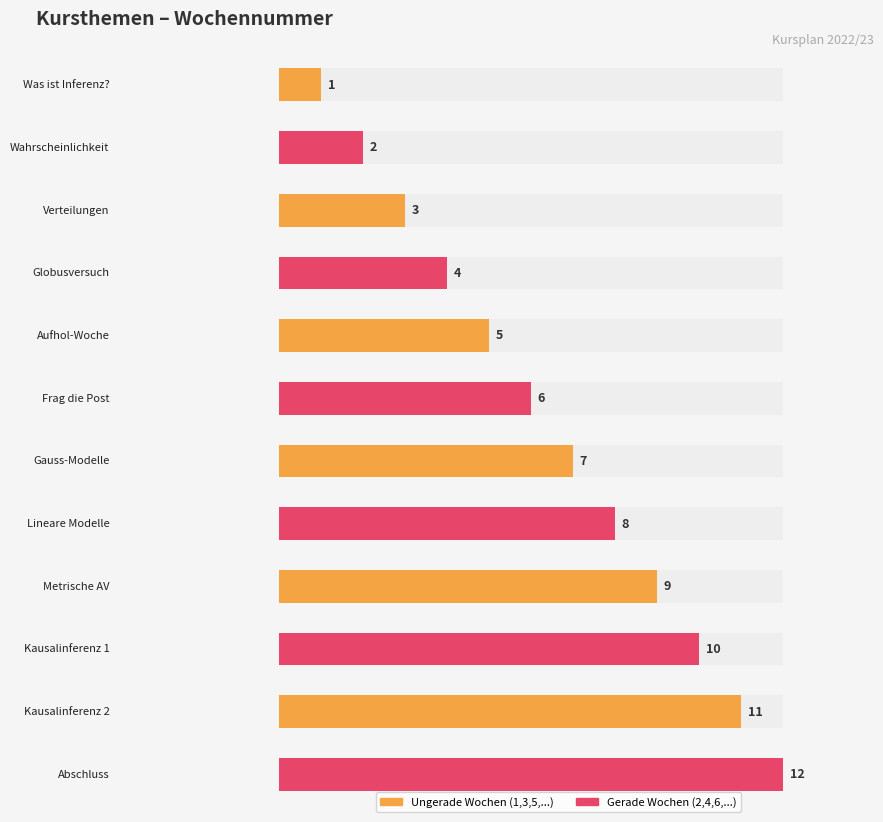

What is the difference between the second highest and second lowest values?

9